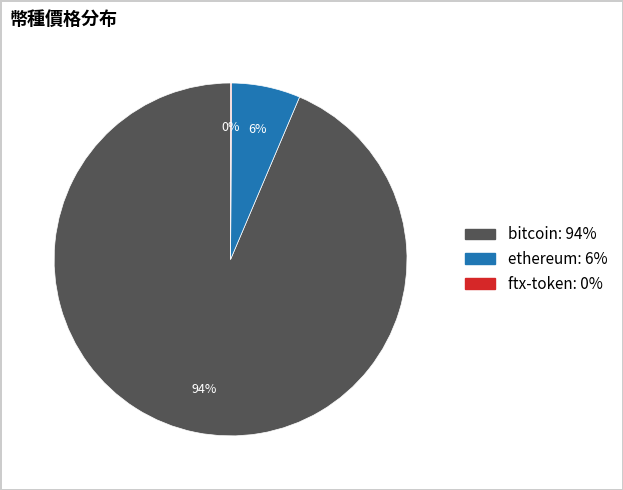

Does any single category account for the majority?

Yes